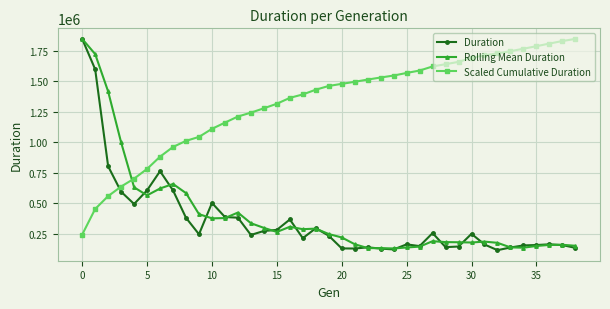

How many intersections are there between Scaled Cumulative Duration and Rolling Mean Duration?

1